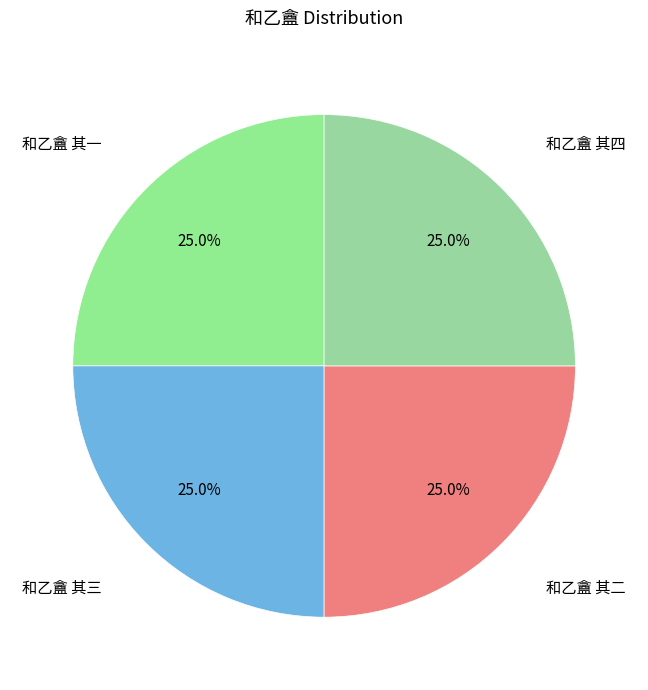

What portion of the pie excludes 和乙盦 其一?

75.0%